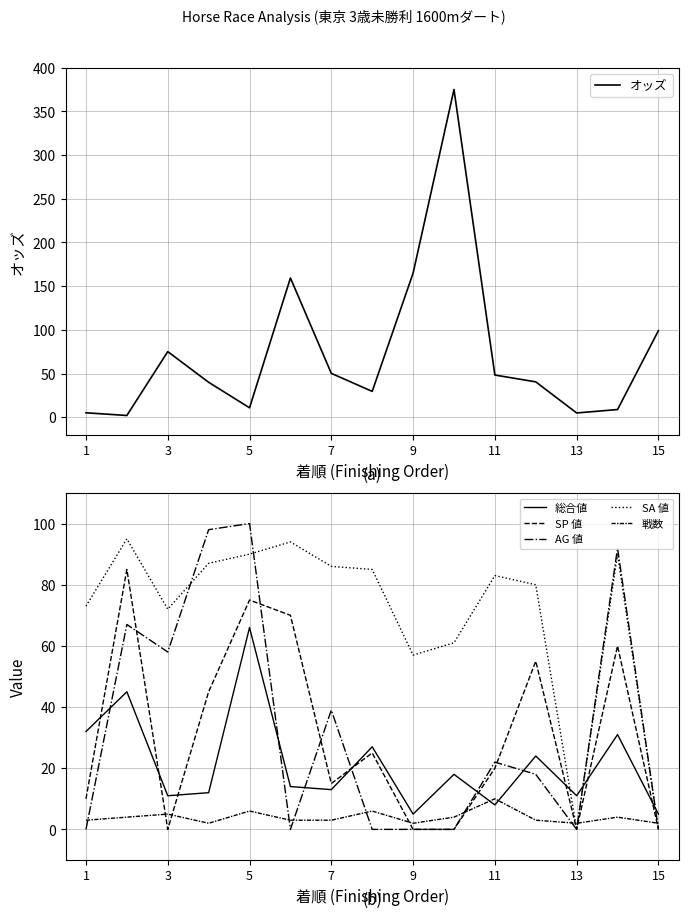

Count the number of categories in the chart.

15